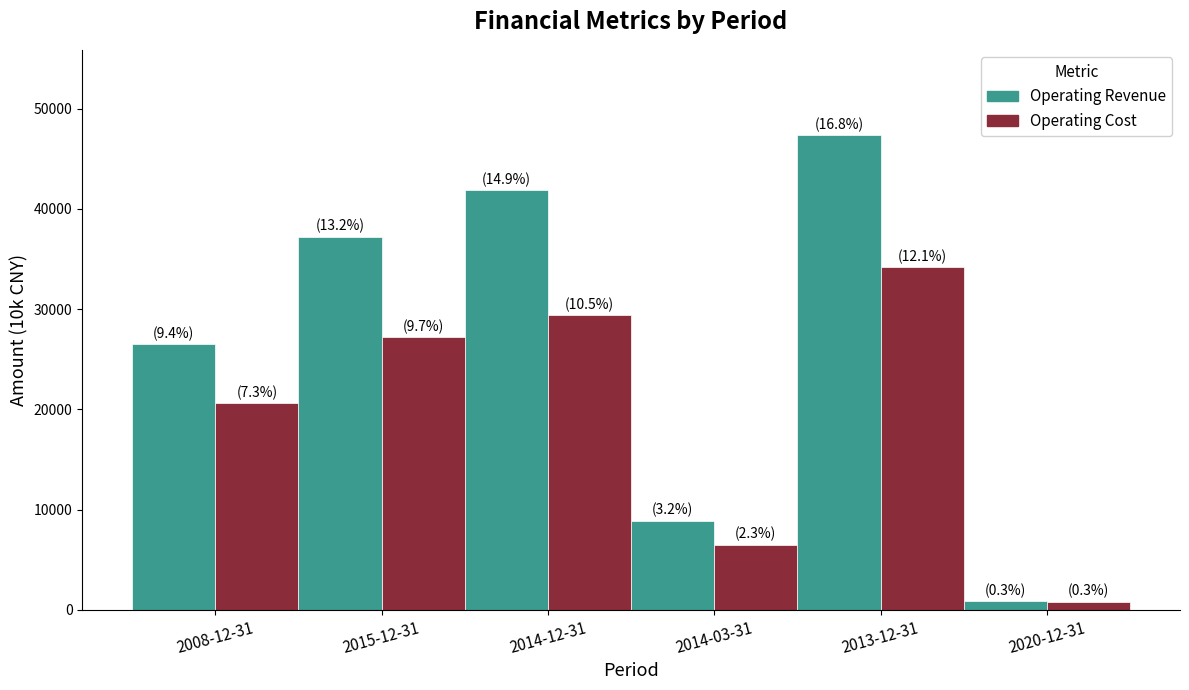

How many bars are there in total?

12